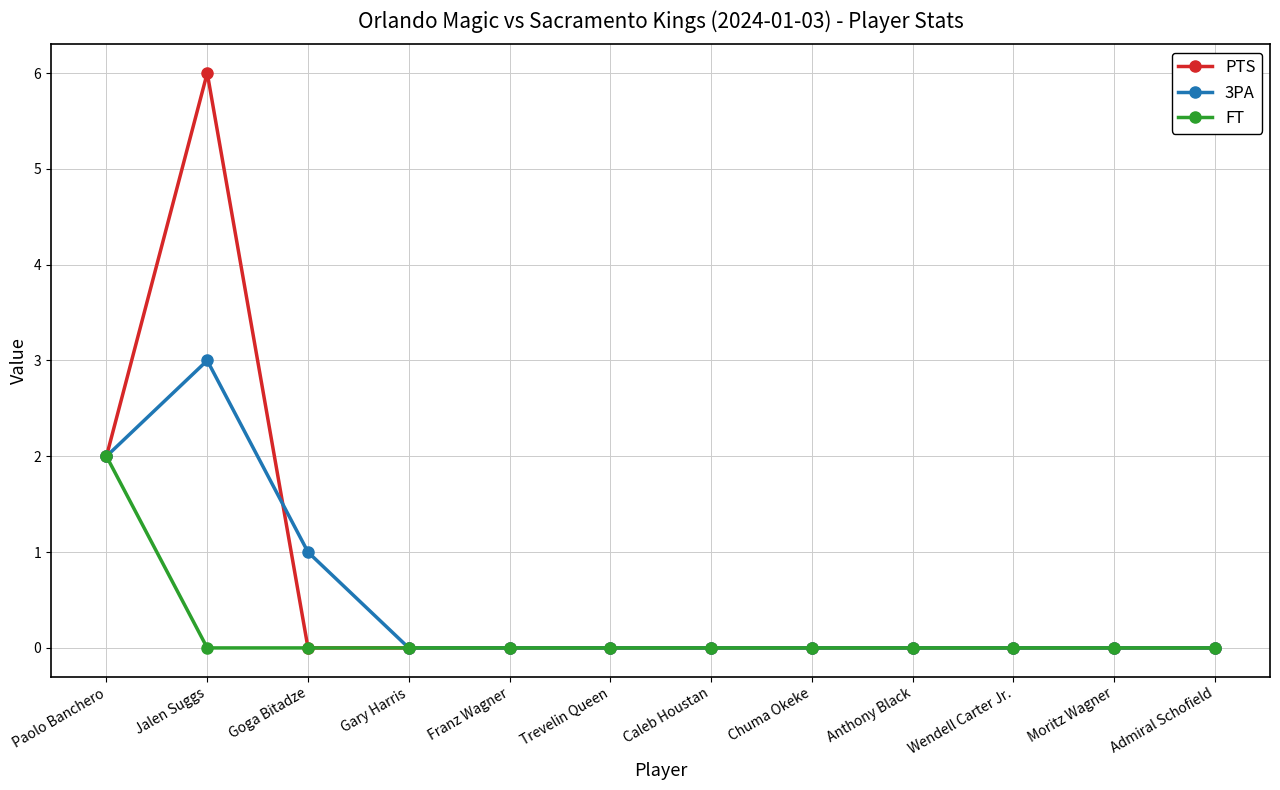

Reading left to right, what are all the values shown in this chart?

PTS: Paolo Banchero=2	Jalen Suggs=6	Goga Bitadze=0	Gary Harris=0	Franz Wagner=0	Trevelin Queen=0	Caleb Houstan=0	Chuma Okeke=0	Anthony Black=0	Wendell Carter Jr.=0	Moritz Wagner=0	Admiral Schofield=0
3PA: Paolo Banchero=2	Jalen Suggs=3	Goga Bitadze=1	Gary Harris=0	Franz Wagner=0	Trevelin Queen=0	Caleb Houstan=0	Chuma Okeke=0	Anthony Black=0	Wendell Carter Jr.=0	Moritz Wagner=0	Admiral Schofield=0
FT: Paolo Banchero=2	Jalen Suggs=0	Goga Bitadze=0	Gary Harris=0	Franz Wagner=0	Trevelin Queen=0	Caleb Houstan=0	Chuma Okeke=0	Anthony Black=0	Wendell Carter Jr.=0	Moritz Wagner=0	Admiral Schofield=0